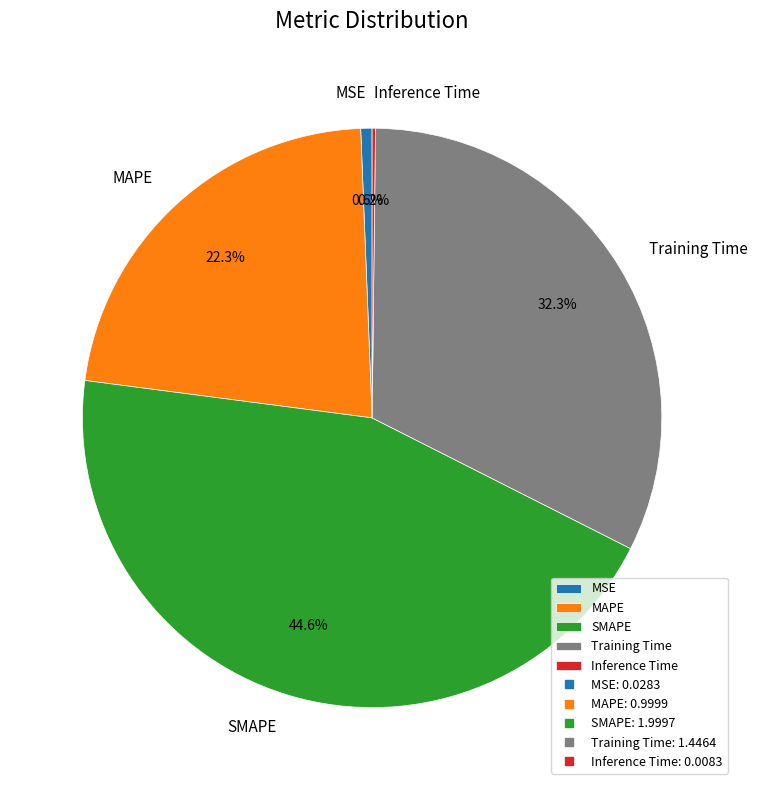

What is the largest slice in the pie chart?

SMAPE